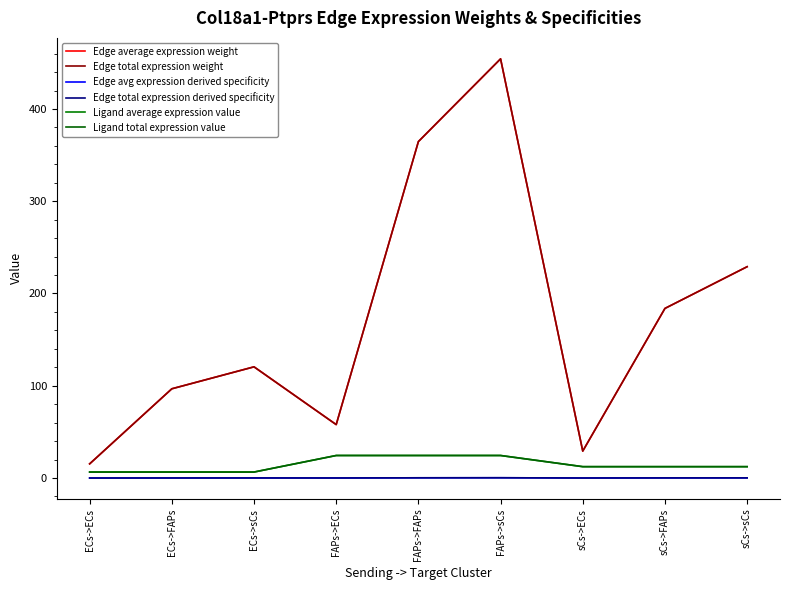

At which category does the chart reach its peak across all series?

FAPs->sCs